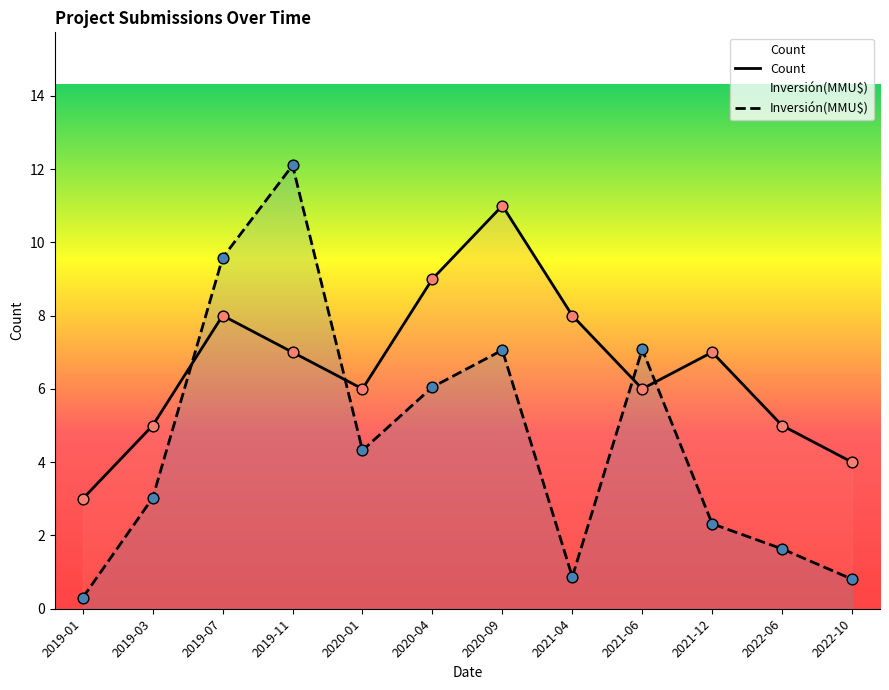

Which series contains the highest Y value?

Inversión(MMU$)